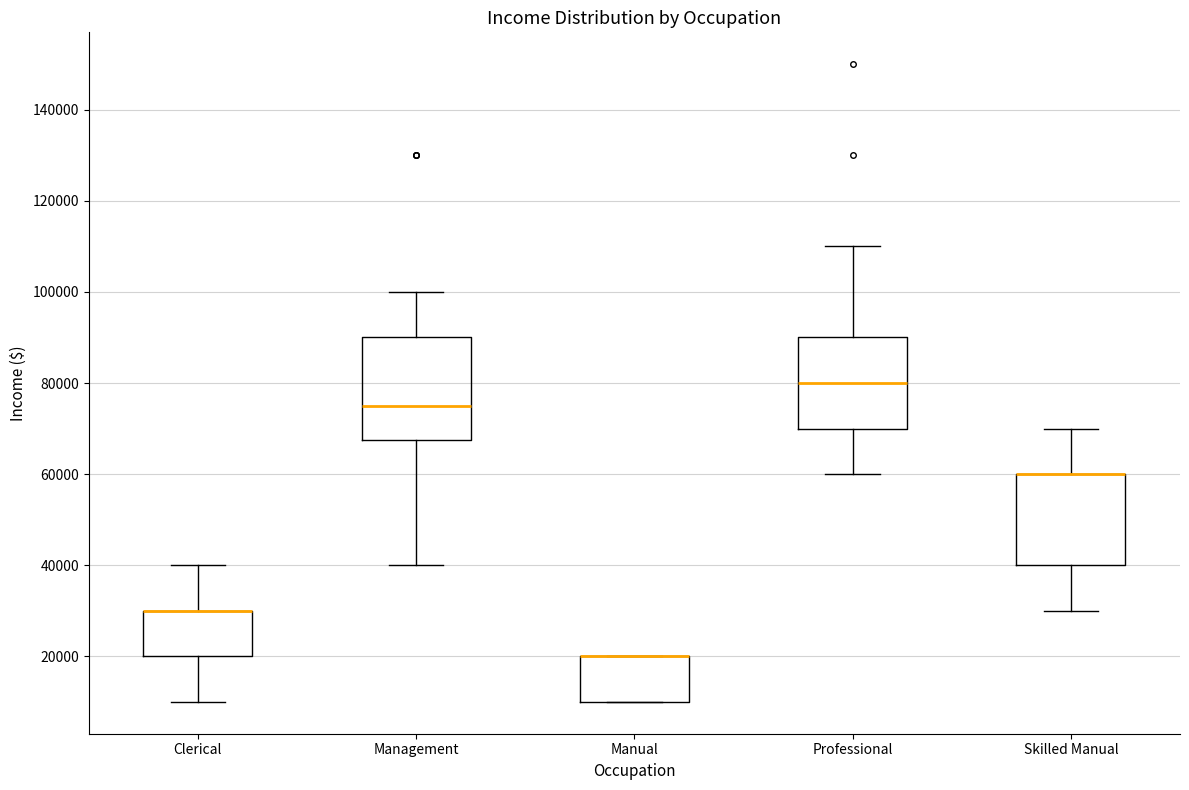

Where is the lower edge of the box for Manual on the y-axis? The values are not printed on the chart, so give them approximately, as read against the axis.

10000